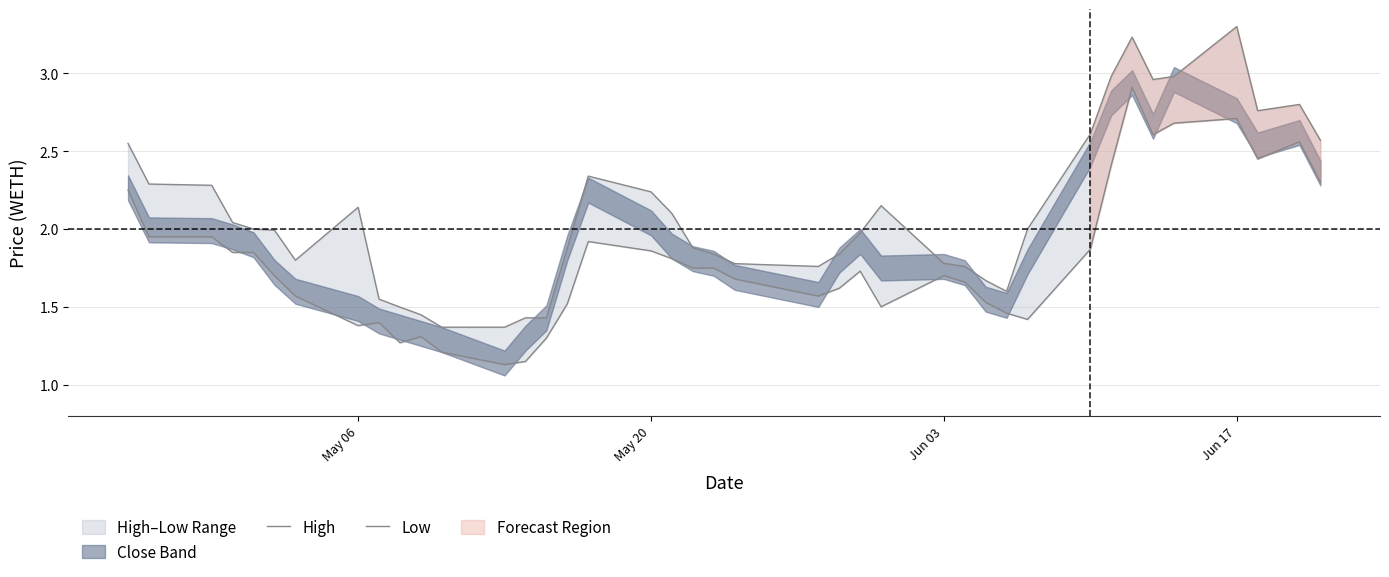

Rank the series by their maximum value, from highest to lowest.

High, Low